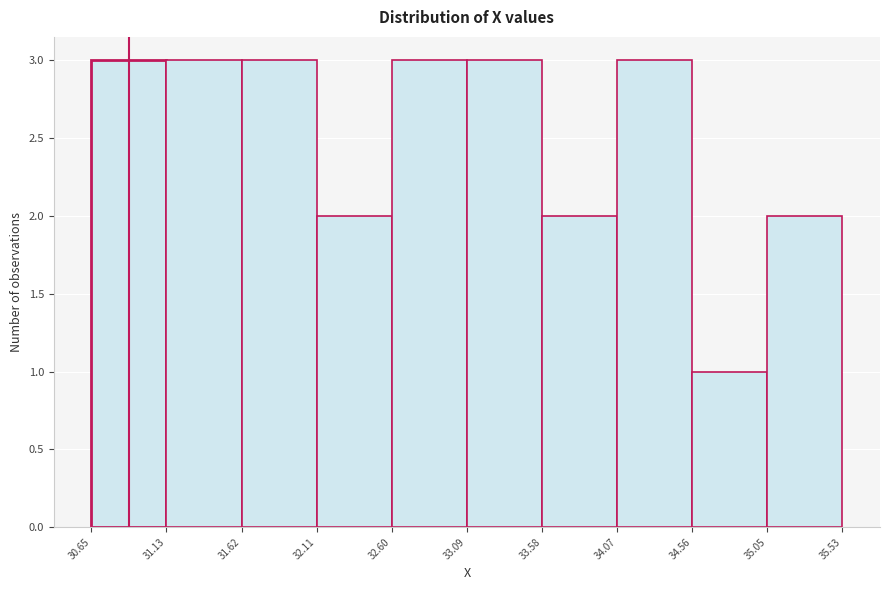

Reading left to right, list every bar in this chart as the range it spans on the x-axis followed by its height. The values are not printed on the chart, so give them approximately, as read against the axis.

30.65 to 31.13: 3
31.13 to 31.62: 3
31.62 to 32.11: 3
32.11 to 32.60: 2
32.60 to 33.09: 3
33.09 to 33.58: 3
33.58 to 34.07: 2
34.07 to 34.56: 3
34.56 to 35.05: 1
35.05 to 35.53: 2